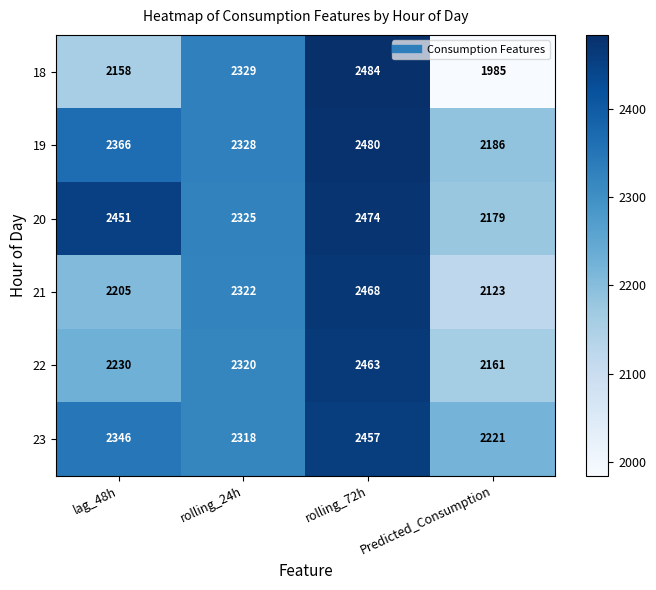

What is the total value across all series at Predicted_Consumption?

12855